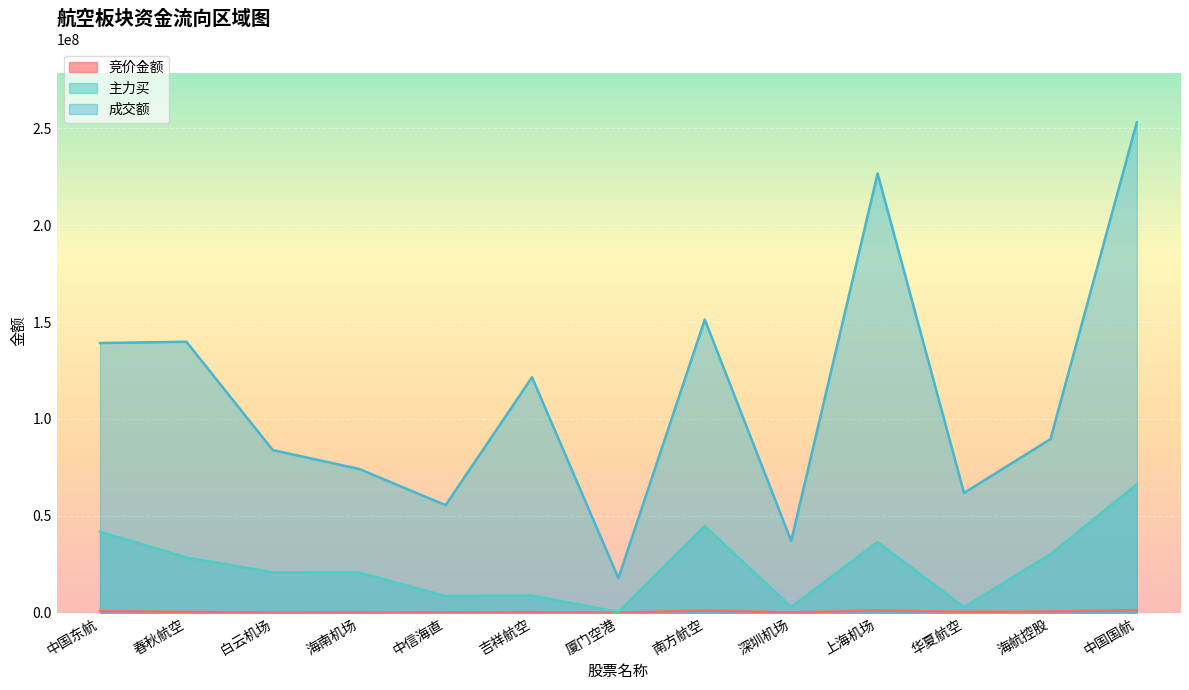

What is the spread (max minus min) of values at 南方航空?

150166347